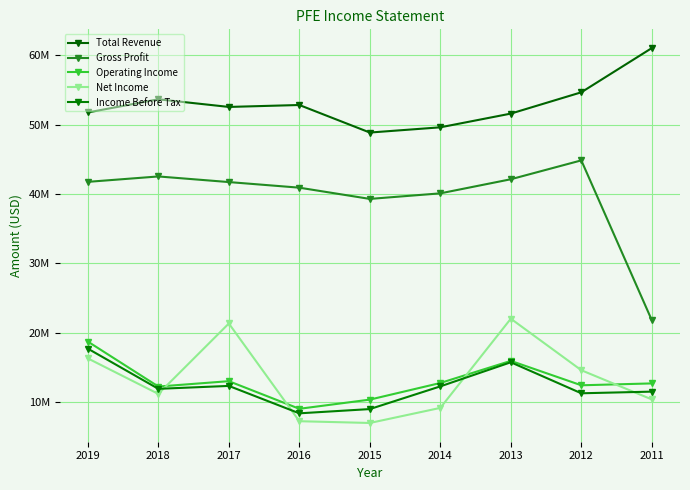

Rank the series at 2016 from lowest to highest value.

Net Income, Income Before Tax, Operating Income, Gross Profit, Total Revenue